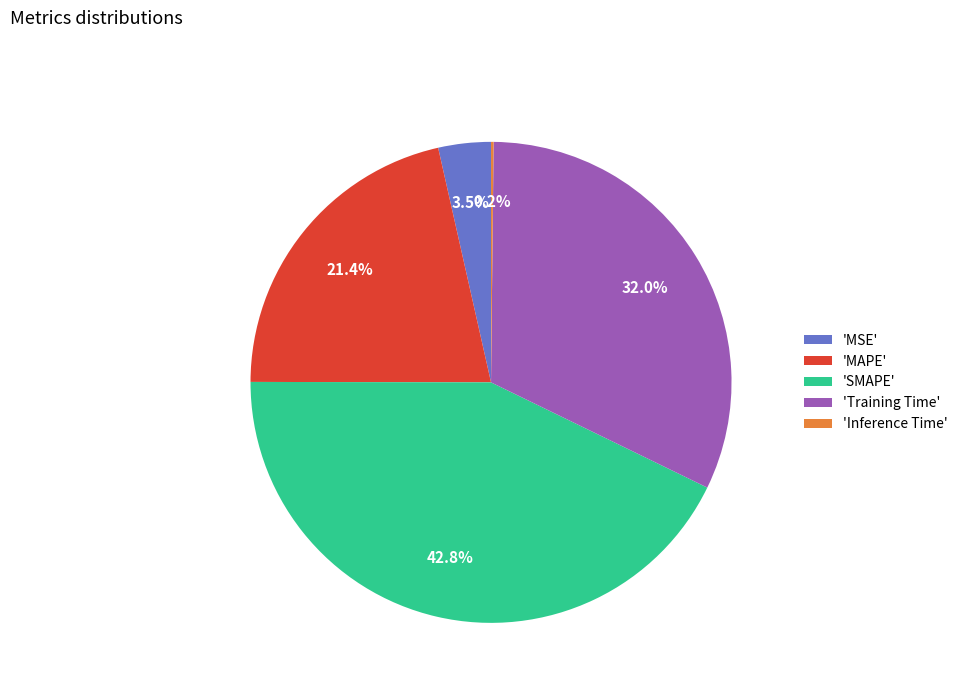

How much of the chart is everything except 'MSE'?

96.5%